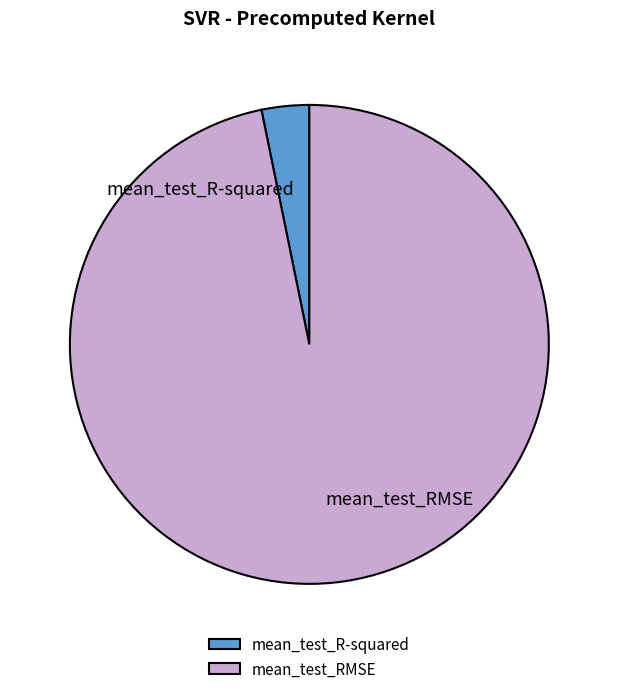

How many slices are in this pie chart?

2